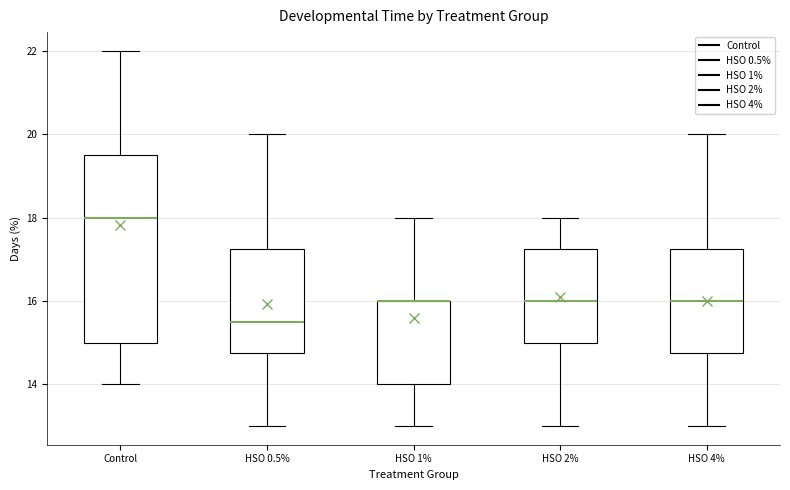

Reading left to right, read every box against the y-axis: the position of its median line, the range the box covers, and the ends of its whiskers. The values are not printed on the chart, so give them approximately, as read against the axis.

Control: median 18.0, box 15.0 to 19.6, whiskers 14.0 to 22.0
HSO 0.5%: median 15.6, box 14.8 to 17.2, whiskers 13.0 to 20.0
HSO 1%: median 16.0 (drawn on the box's upper edge), box 14.0 to 16.0, whiskers 13.0 to 18.0
HSO 2%: median 16.0, box 15.0 to 17.2, whiskers 13.0 to 18.0
HSO 4%: median 16.0, box 14.8 to 17.2, whiskers 13.0 to 20.0